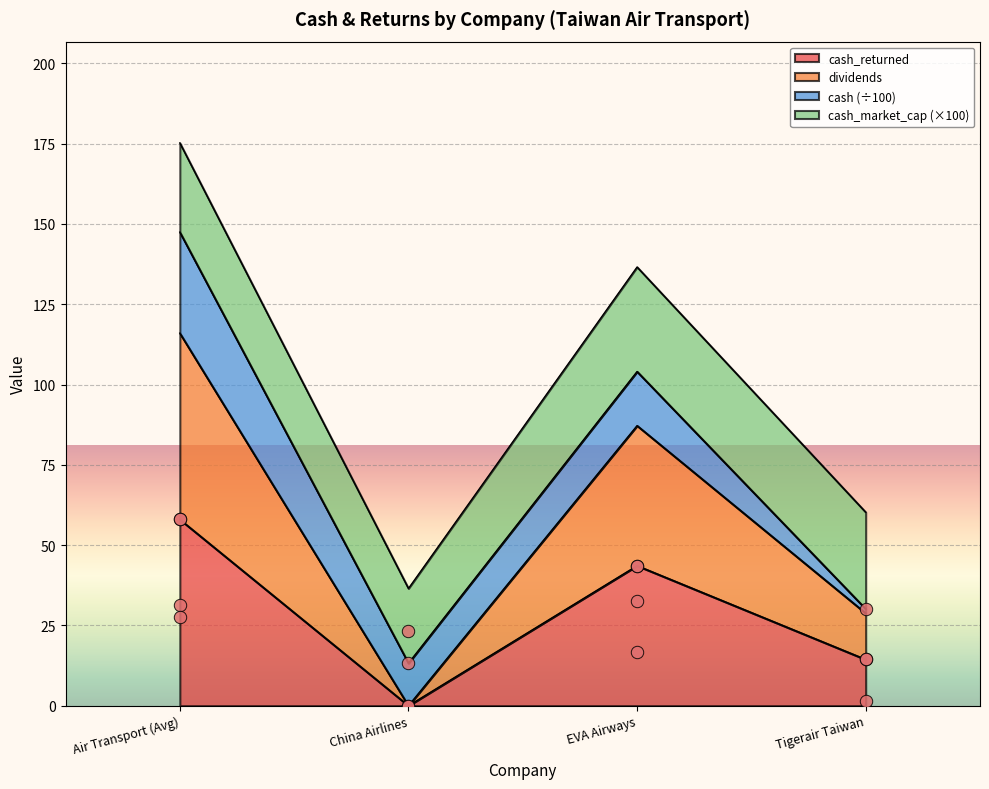

Is the value of cash_returned at Air Transport (Avg) greater than the value of dividends at EVA Airways?

No